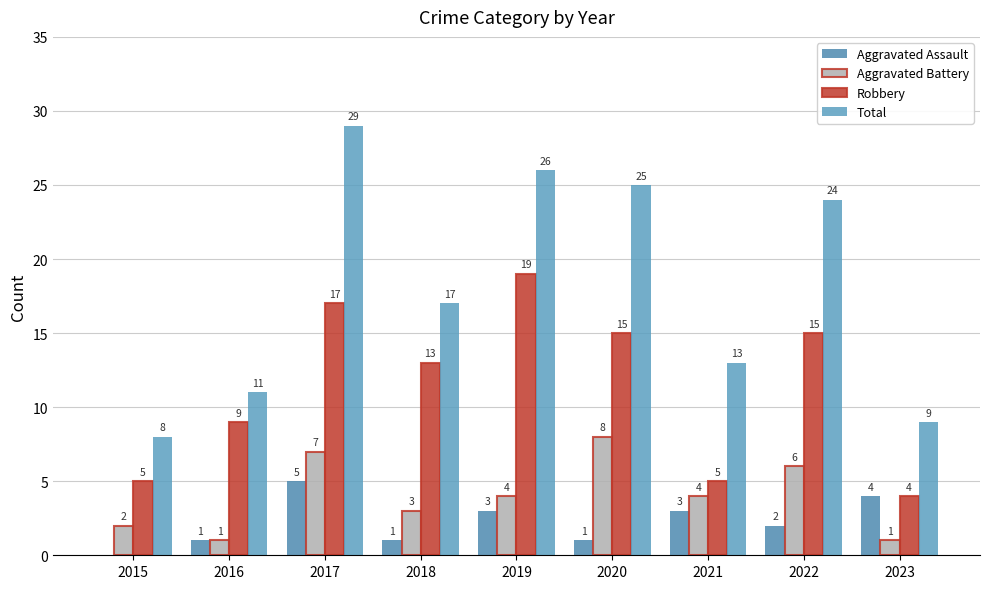

At which label is Aggravated Battery closest to 4?

2019